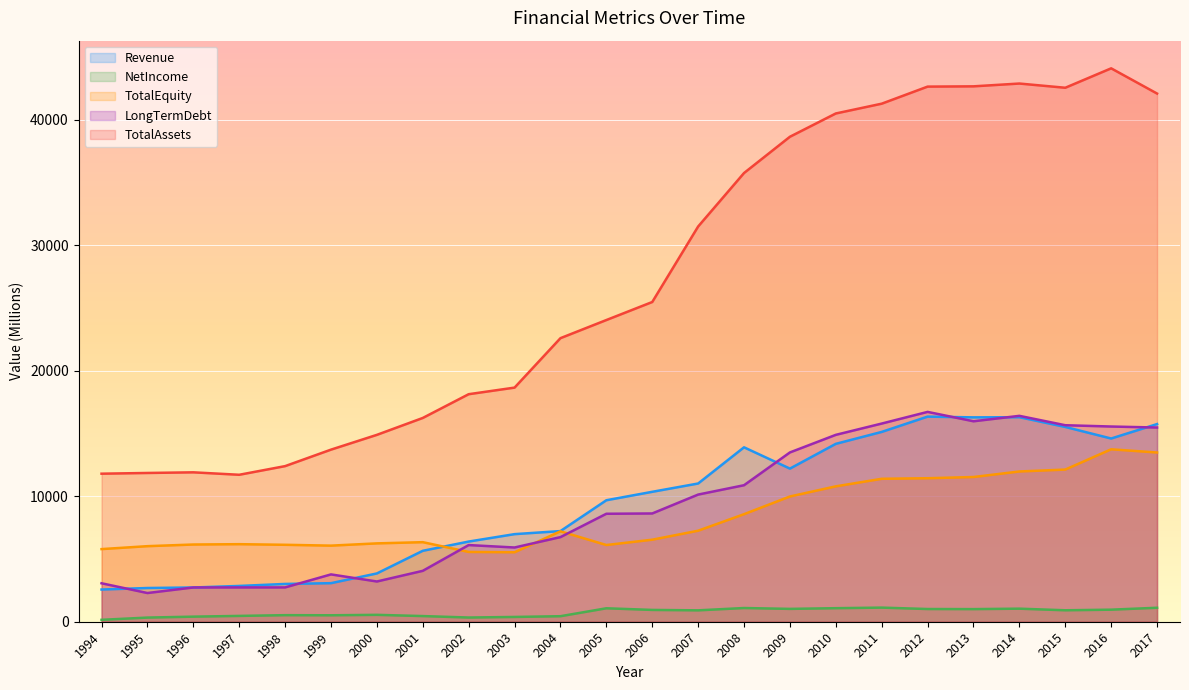

What is the value of the TotalEquity point at the 8th from the left?

6337.4